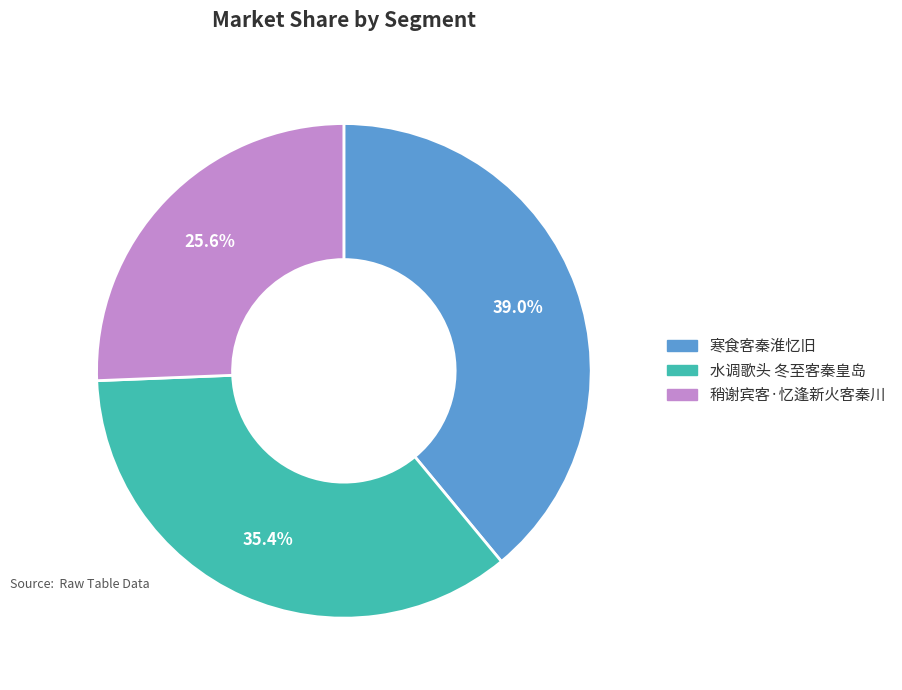

Is the sum of 水调歌头 冬至客秦皇岛 and 寒食客秦淮忆旧 greater than half?

Yes